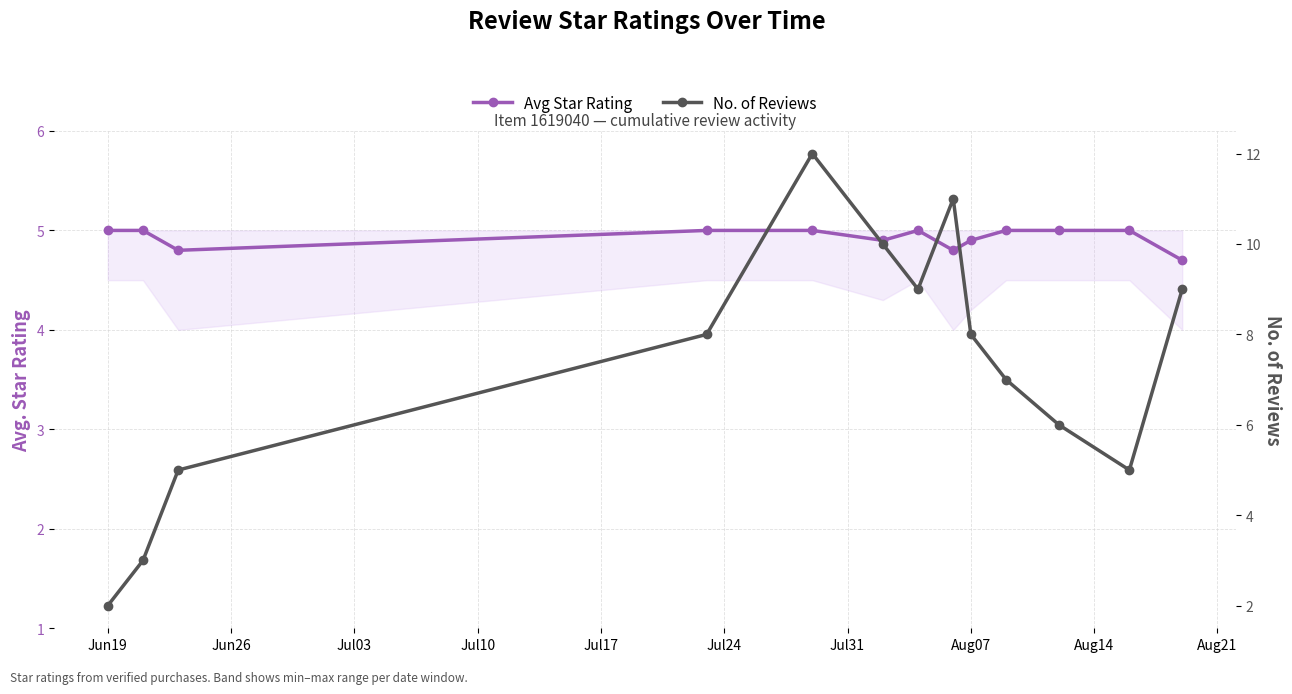

Count the Avg Star Rating values in the range 4 to 5.

13